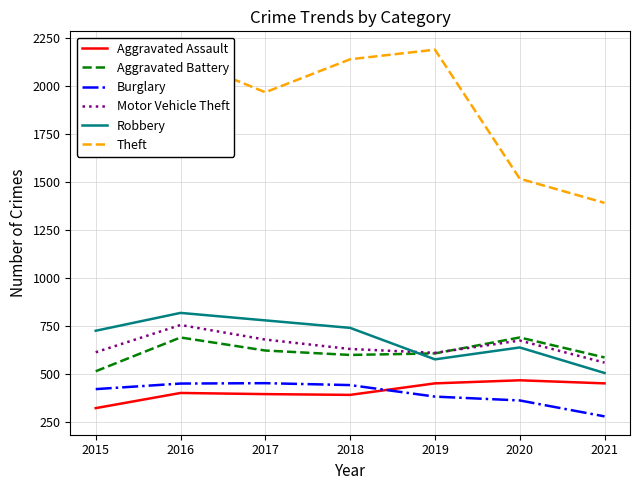

Rank the series at 2015 from lowest to highest value.

Aggravated Assault, Burglary, Aggravated Battery, Motor Vehicle Theft, Robbery, Theft